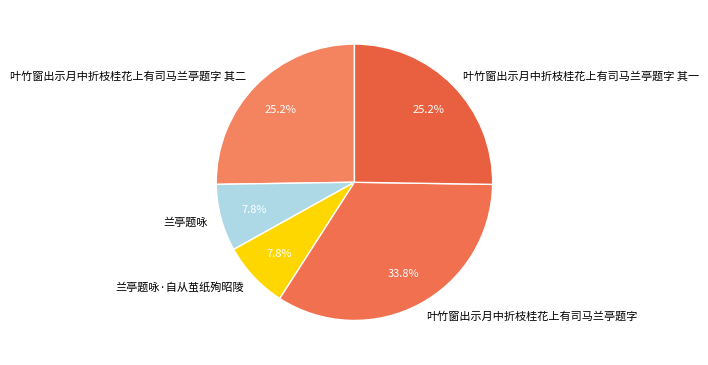

What is the total percentage of 叶竹窗出示月中折枝桂花上有司马兰亭题字 and 兰亭题咏·自从茧纸殉昭陵?

41.7%